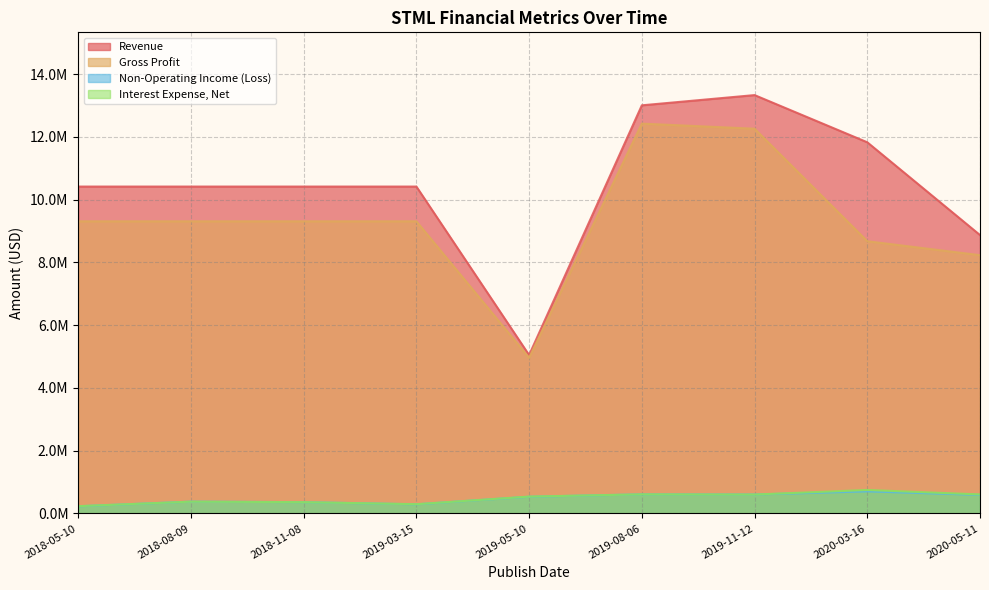

How many data points in Gross Profit are above 9311034?

6